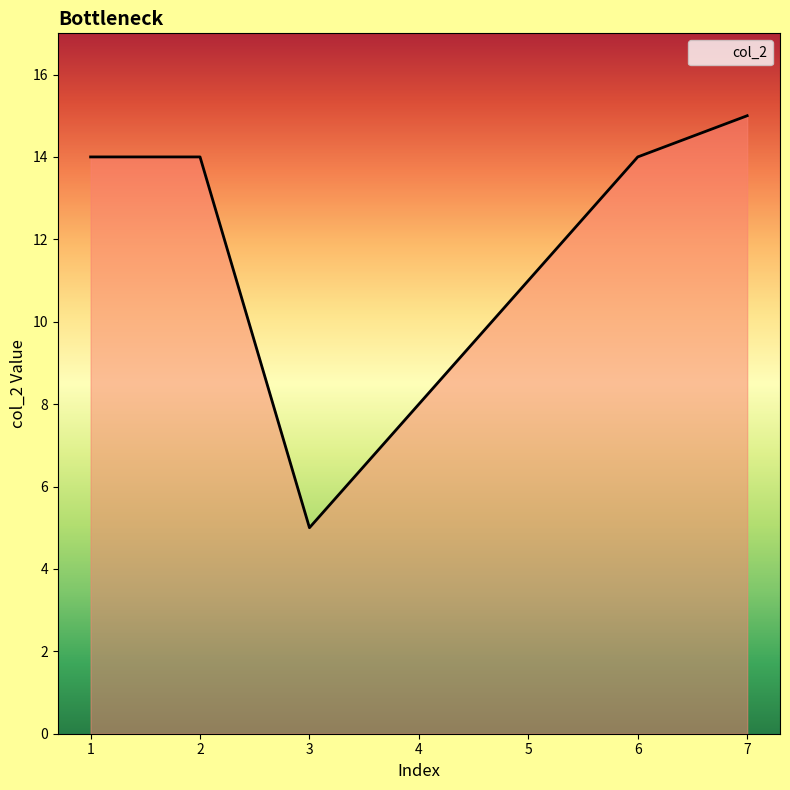

Is it true that the value at 5 is 16?

False